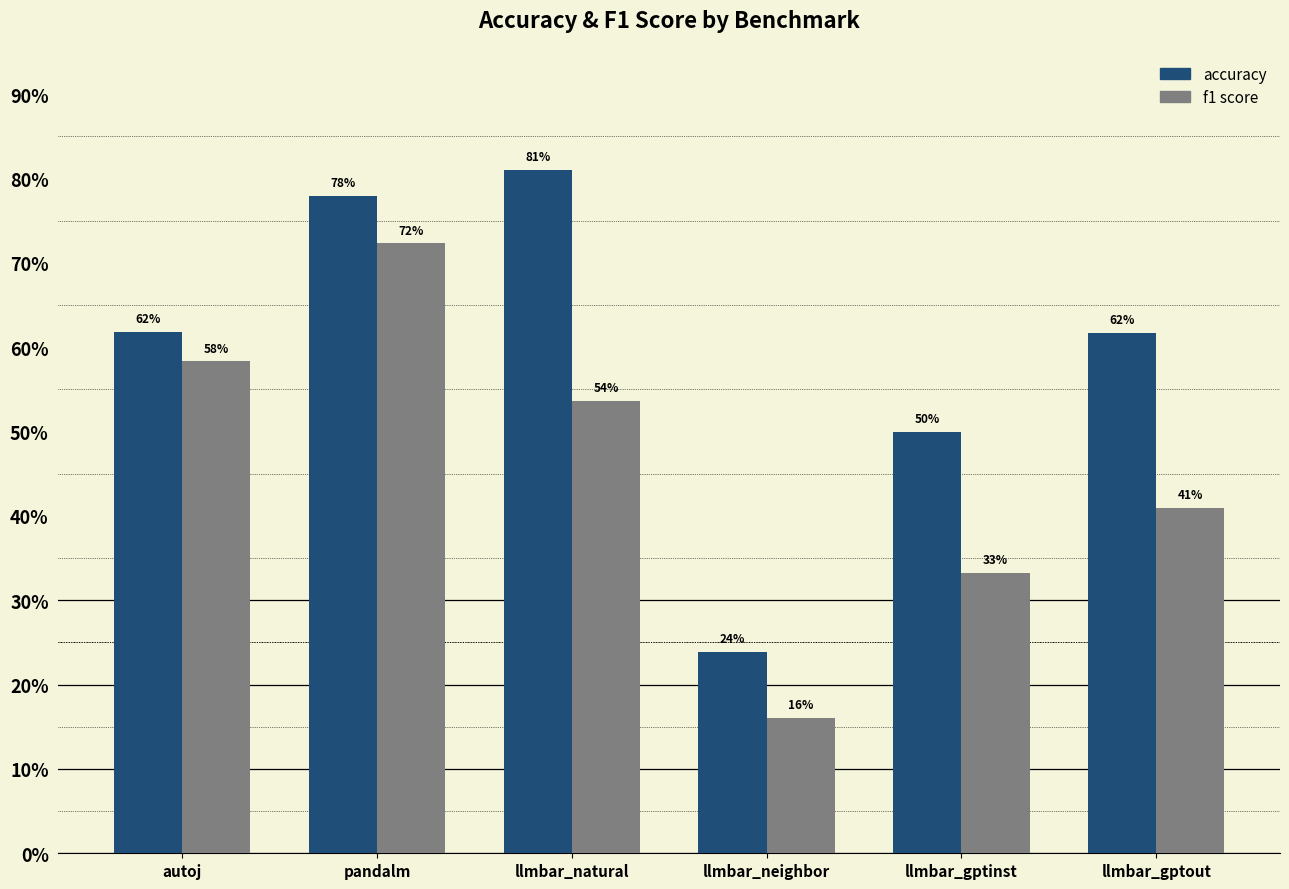

Does the chart contain stacked bars?

No